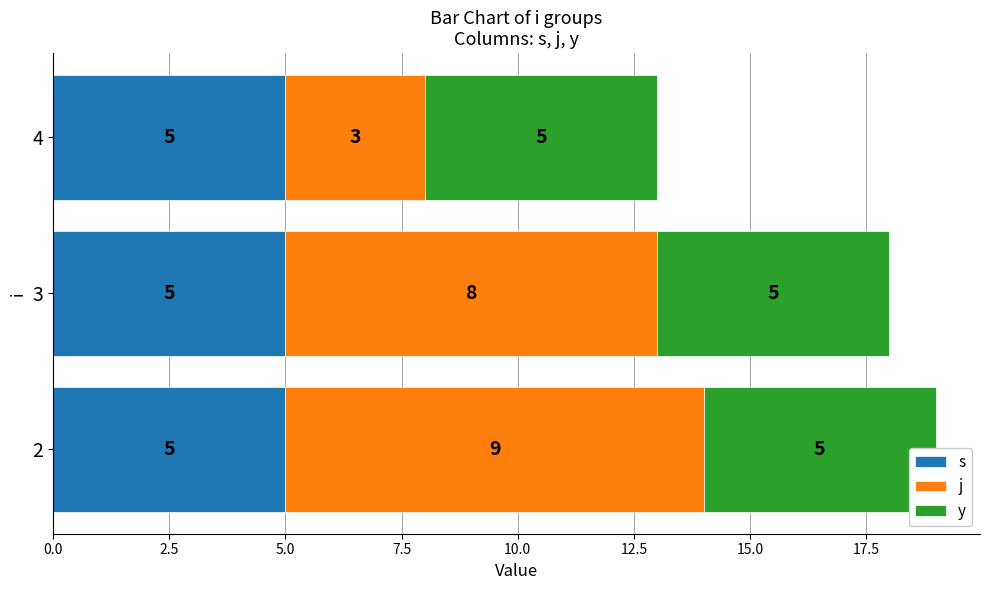

What is the lowest value of the j series?

3.0